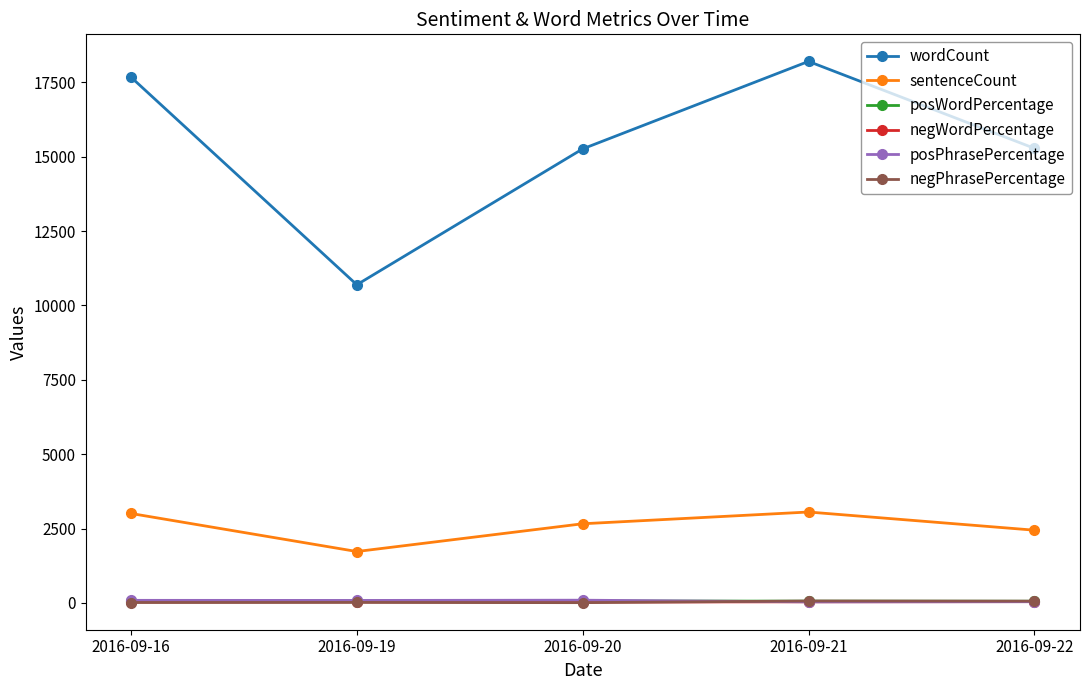

Which series changed the most between 2016-09-19 and 2016-09-21?

wordCount